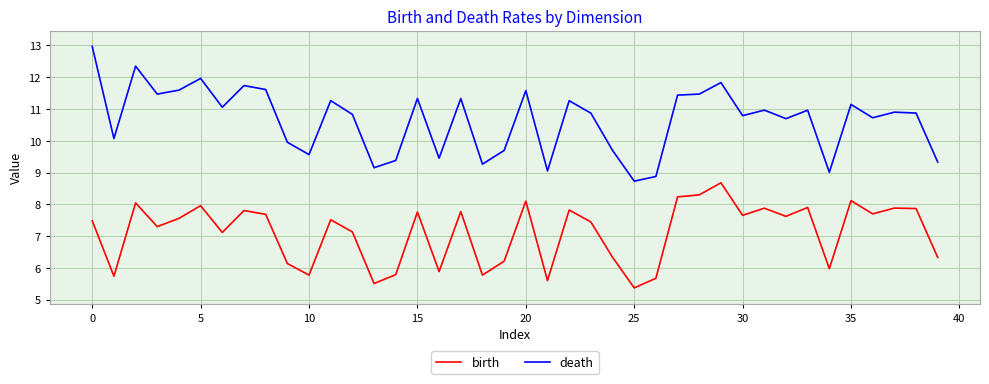

What is the smallest value displayed?

5.4